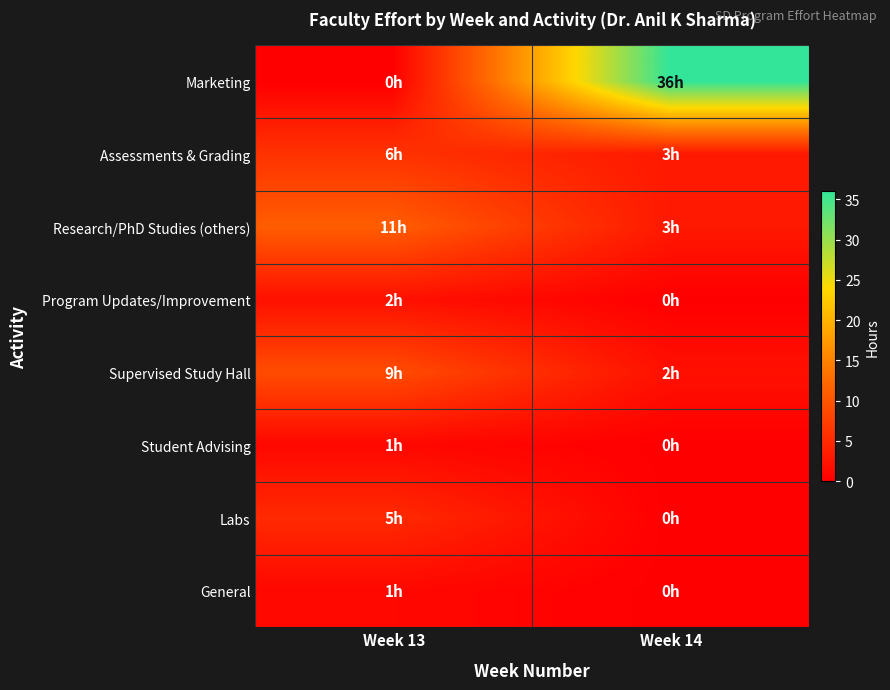

What is the difference between the highest and lowest values at Week 13?

11